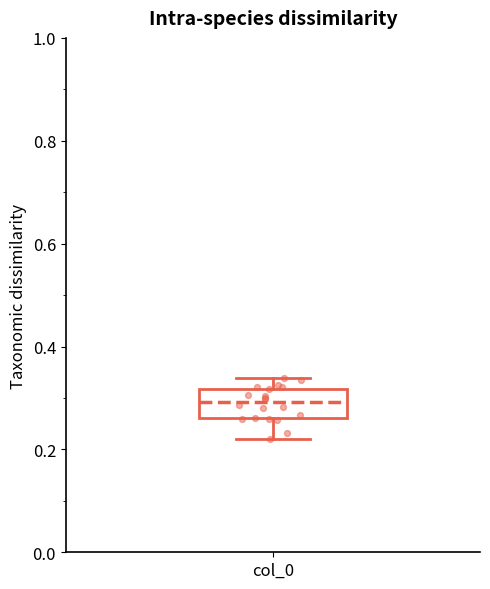

Transcribe this box plot: give where the median line is, the range the box spans, and where the two whiskers end, as read against the y-axis. The values are not printed on the chart, so give them approximately, as read against the axis.

median 0.30, box 0.26 to 0.32, whiskers 0.22 to 0.34